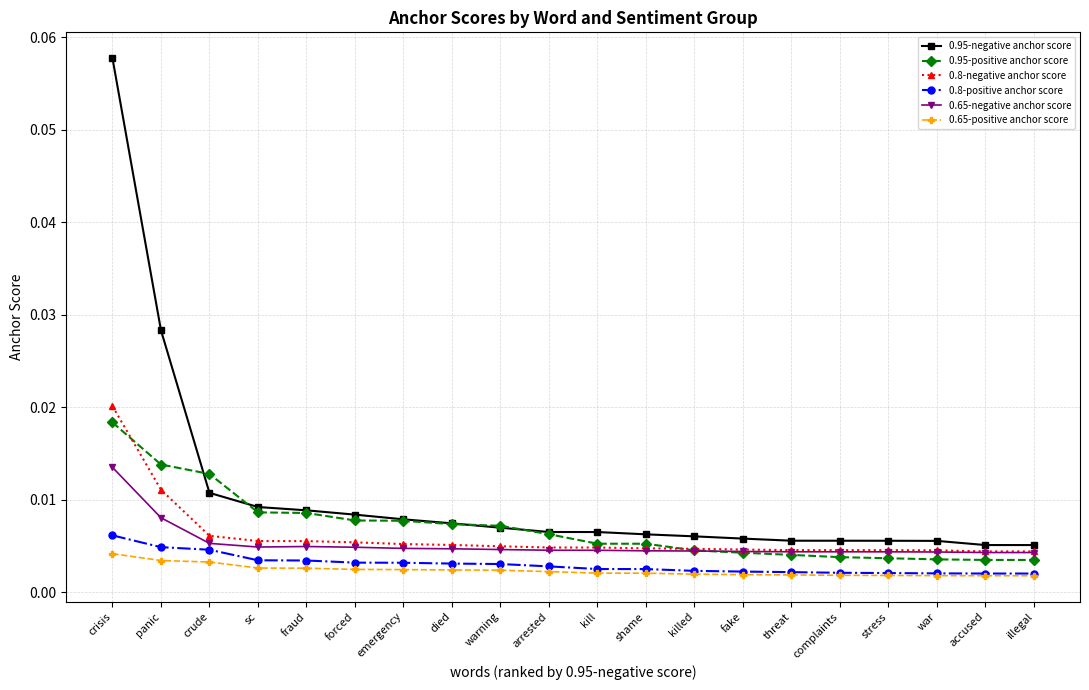

What is the label of the 4th point from the right?

stress